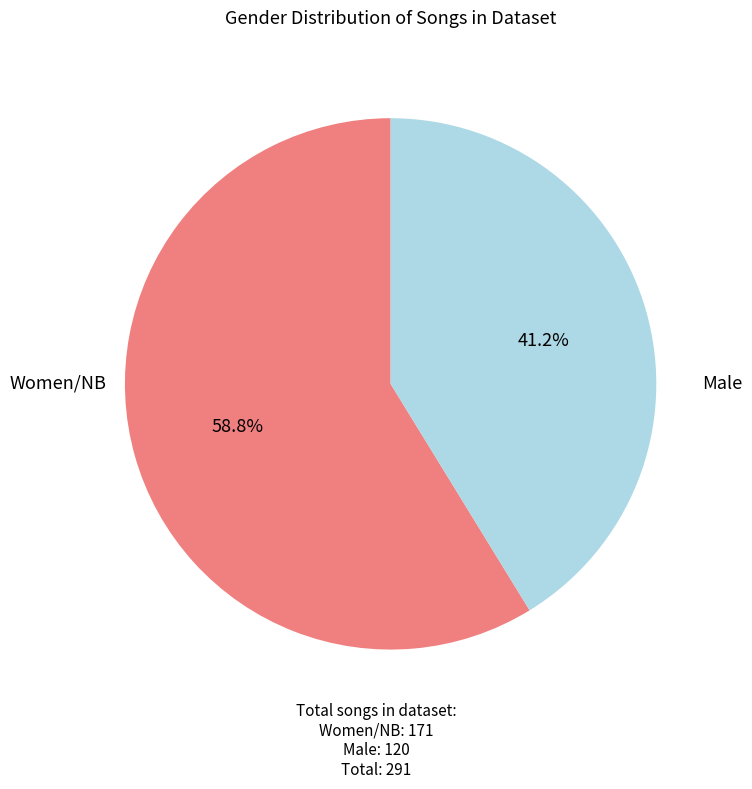

How many slices are in this pie chart?

2